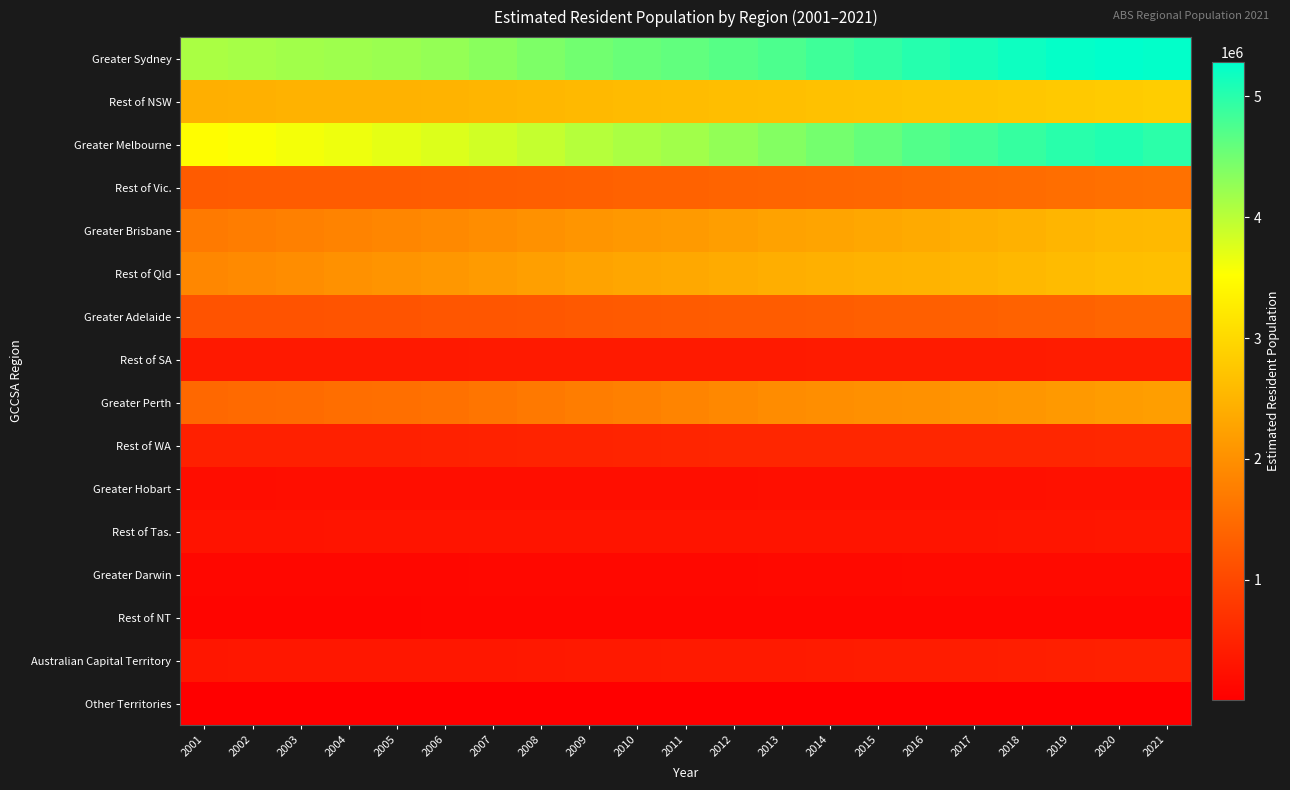

At how many categories does at least one series exceed 2441264?

21